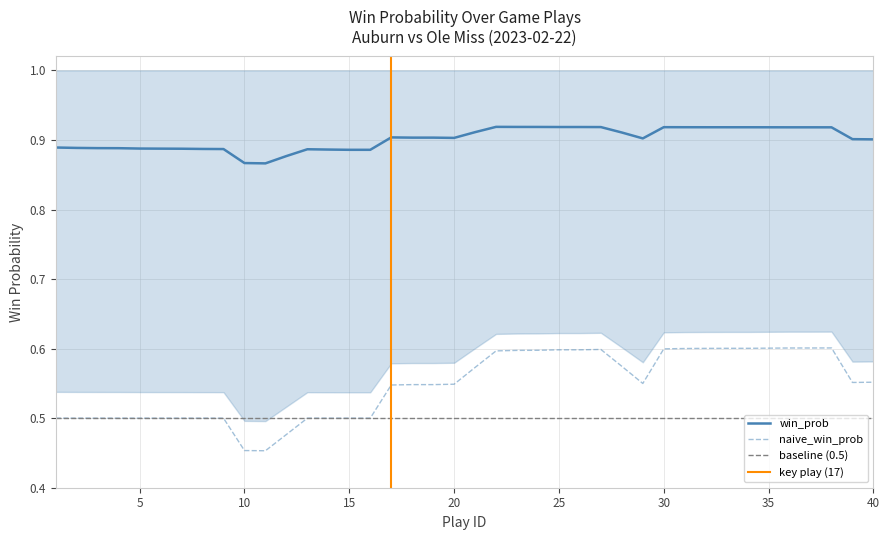

How many interior local valleys does the win_prob series have?

3